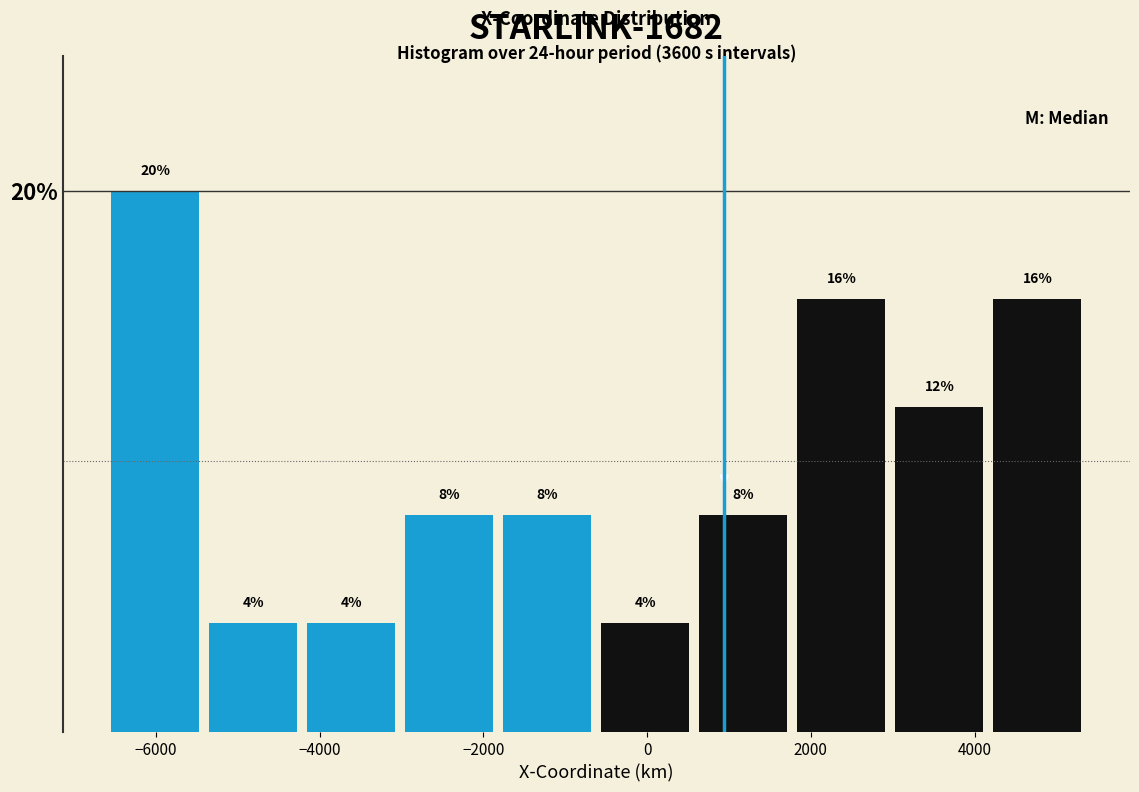

What is the height of the bar covering -1800 to -600 on the x-axis? The bar edges are not printed on the chart, so give them approximately, as read against the axis.

8